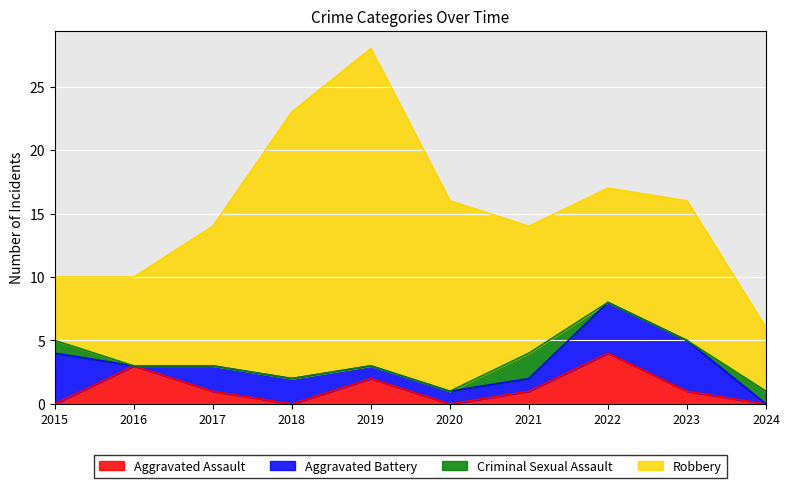

What is the difference between the second highest and minimum values in the Robbery series?

16